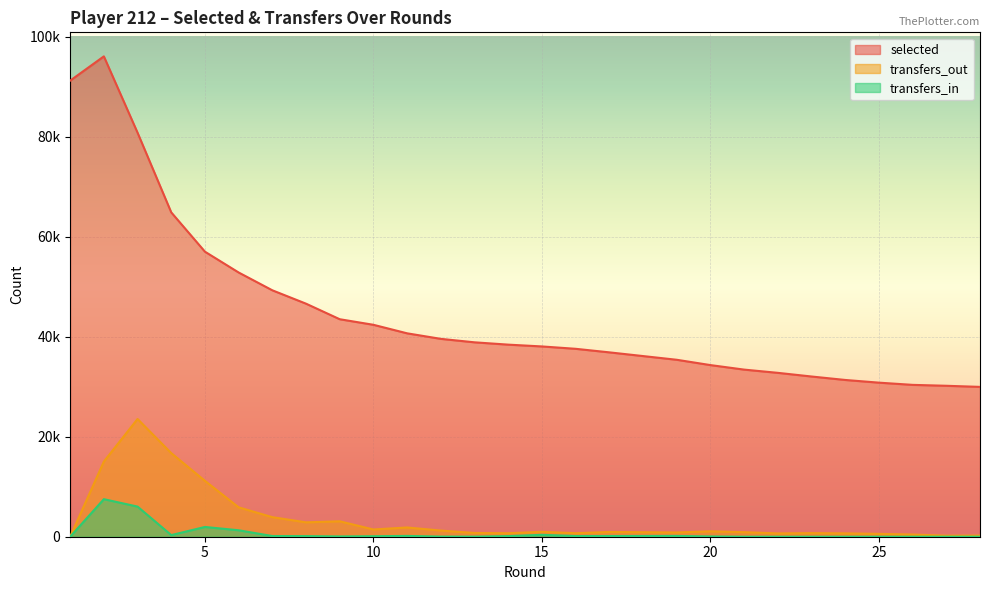

What is the difference between the transfers_out values at 20 and 6?

4797